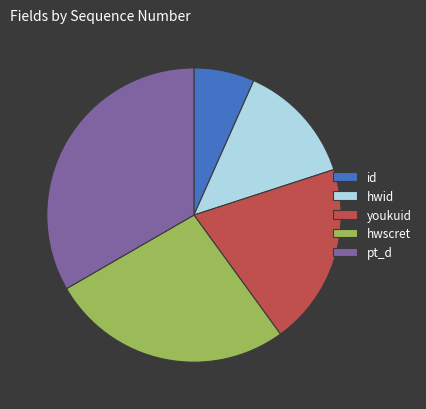

Combined, do youkuid and hwid account for over 50%?

No